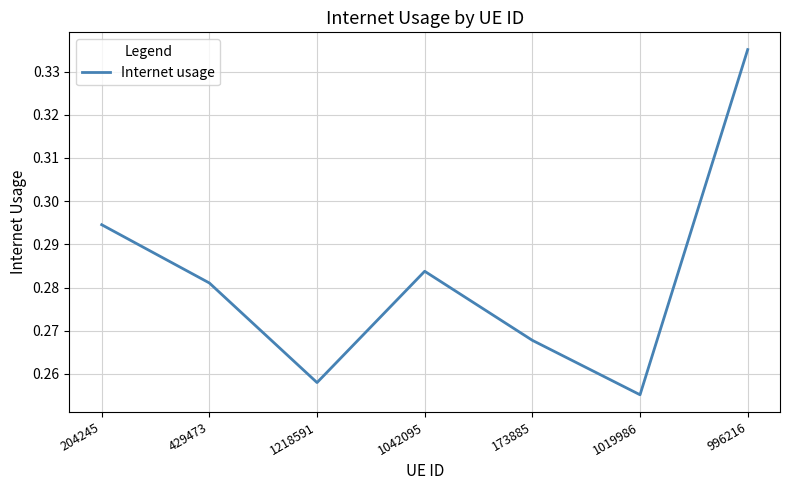

How many interior local valleys (lower than both neighbors) does the data have?

2